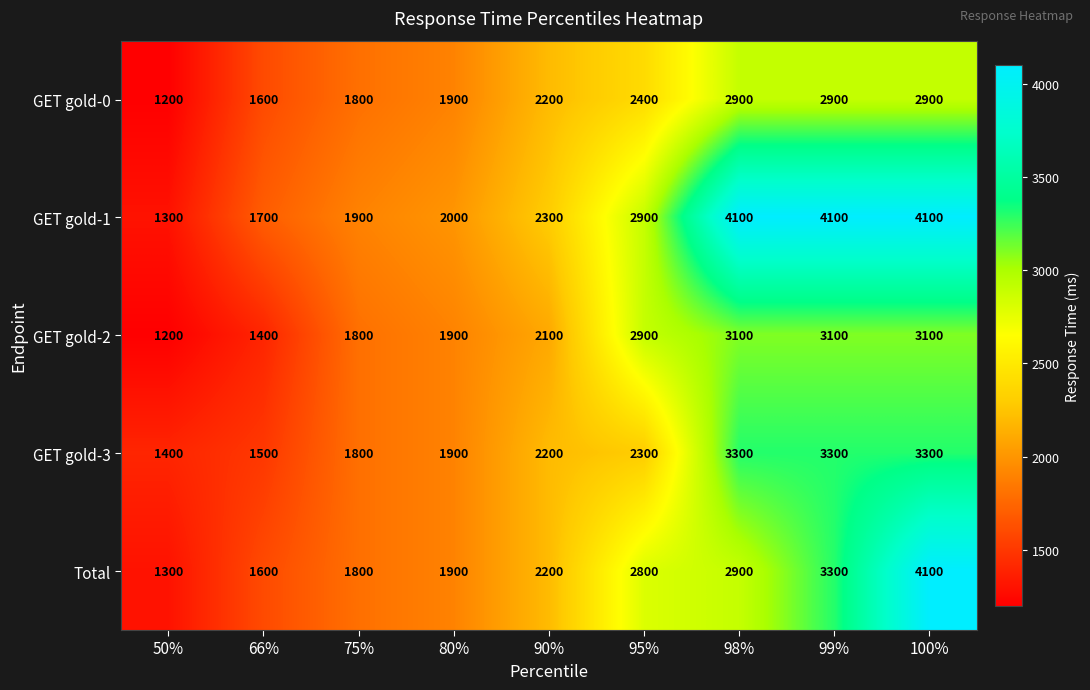

Which category has the lowest value in the Total series?

50%